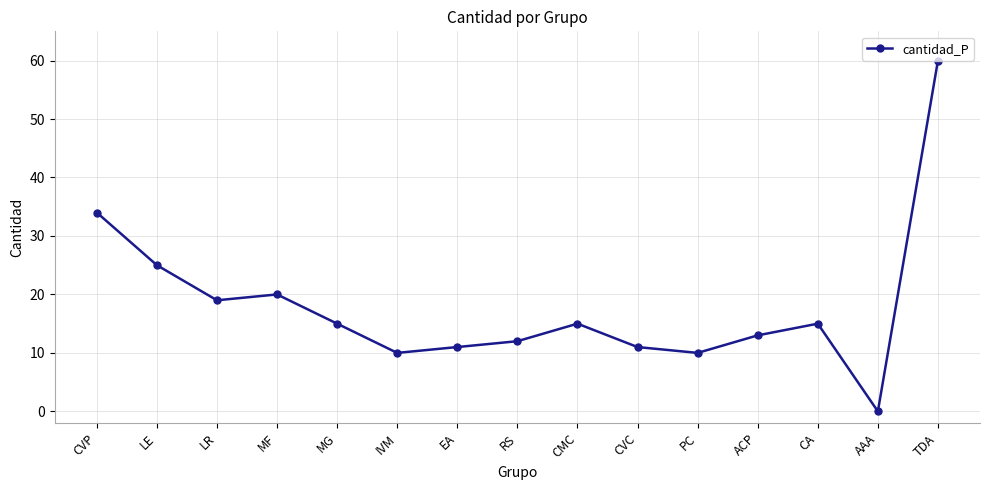

What is the label of the 10th point from the left?

CVC